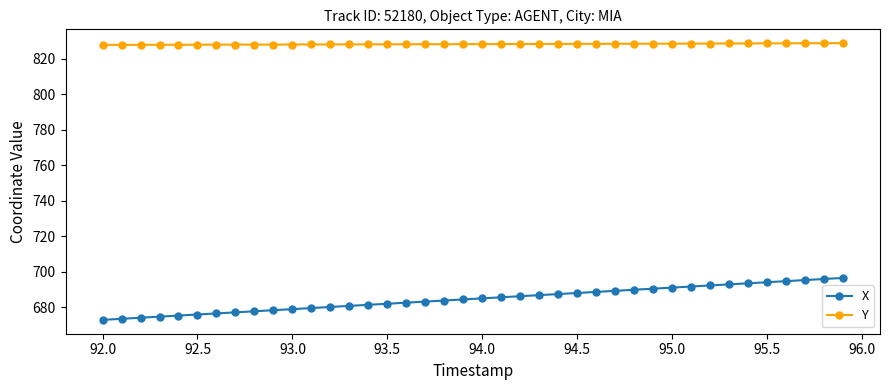

List the series in order of their overall mean, highest first.

Y, X